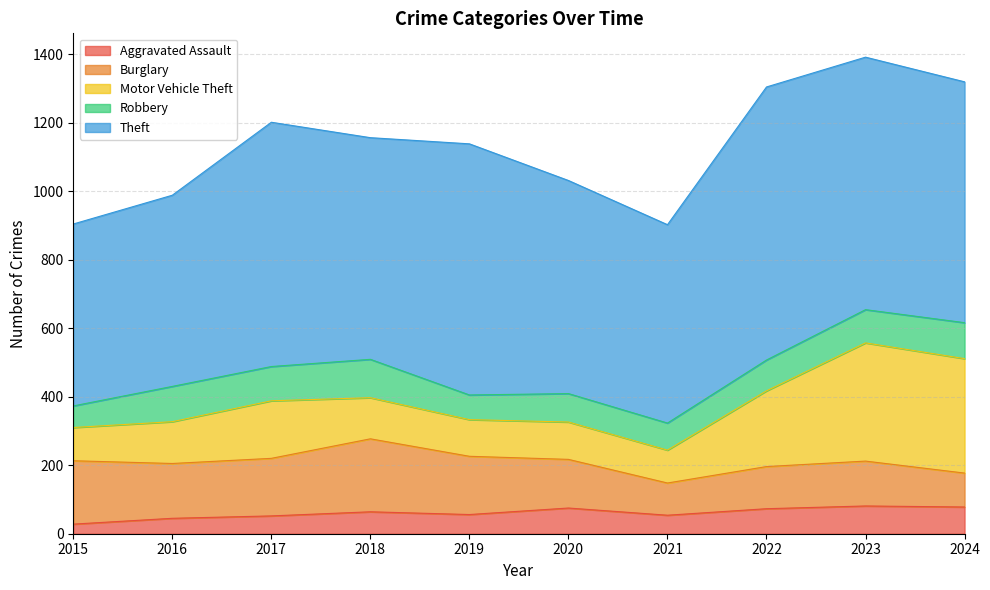

What is the value of the Motor Vehicle Theft point at the 7th from the left?

96